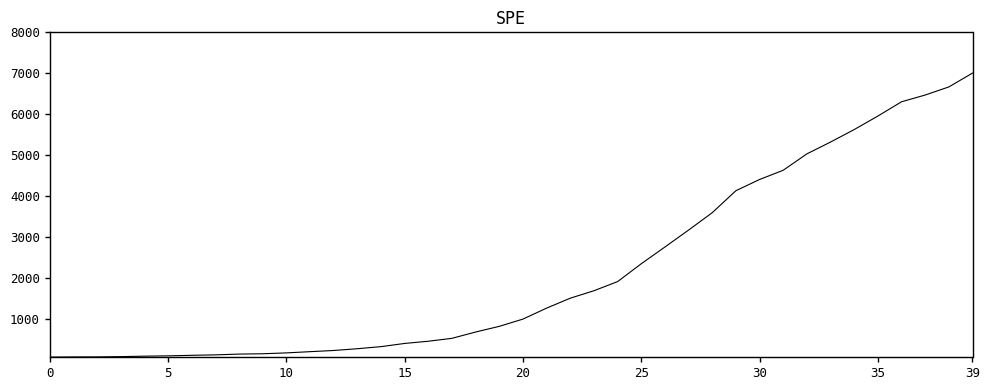

How many categories are shown in the chart?

40